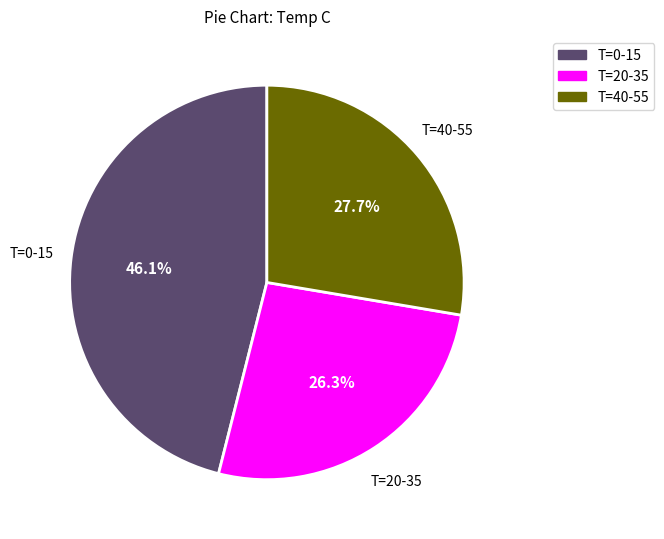

How many slices are in this pie chart?

3